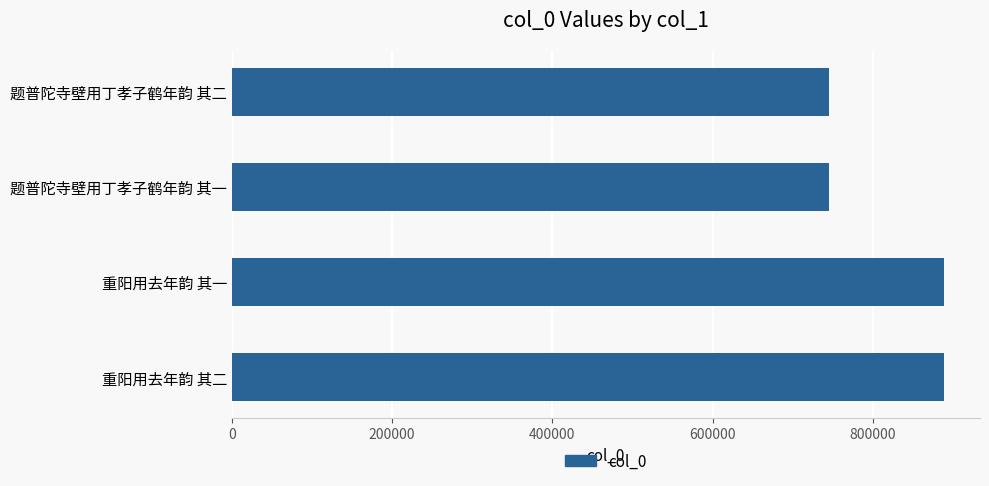

What is the smallest value displayed?

745898